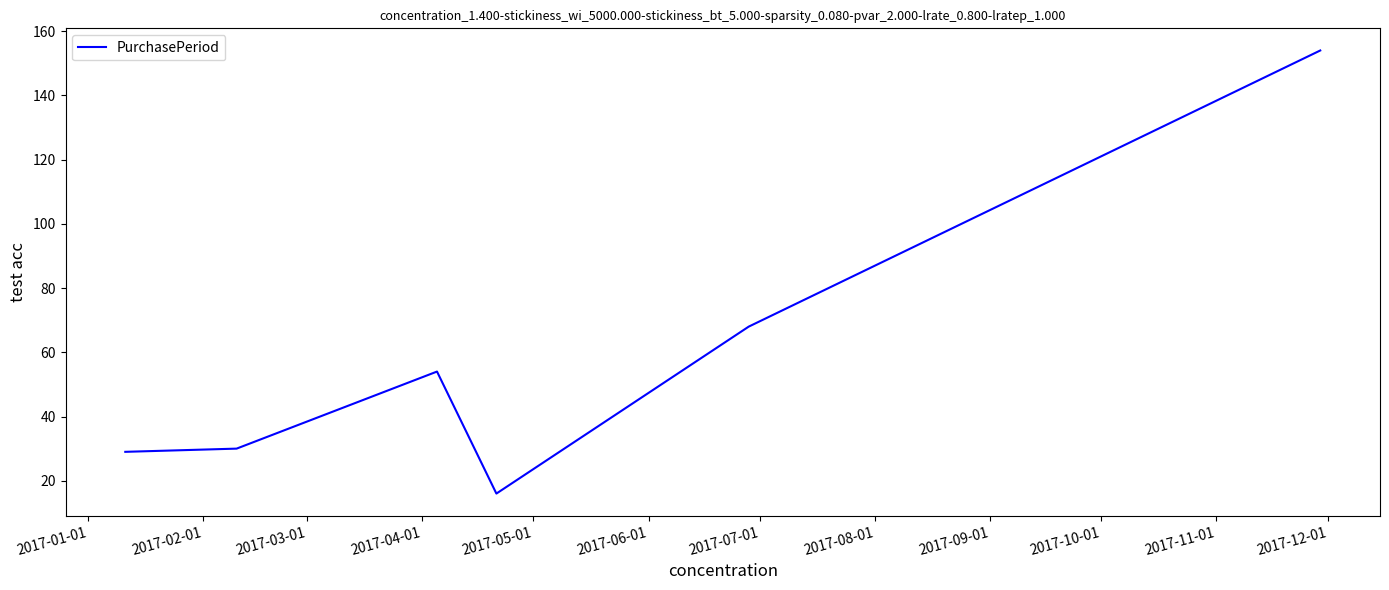

What is the greatest value displayed?

154